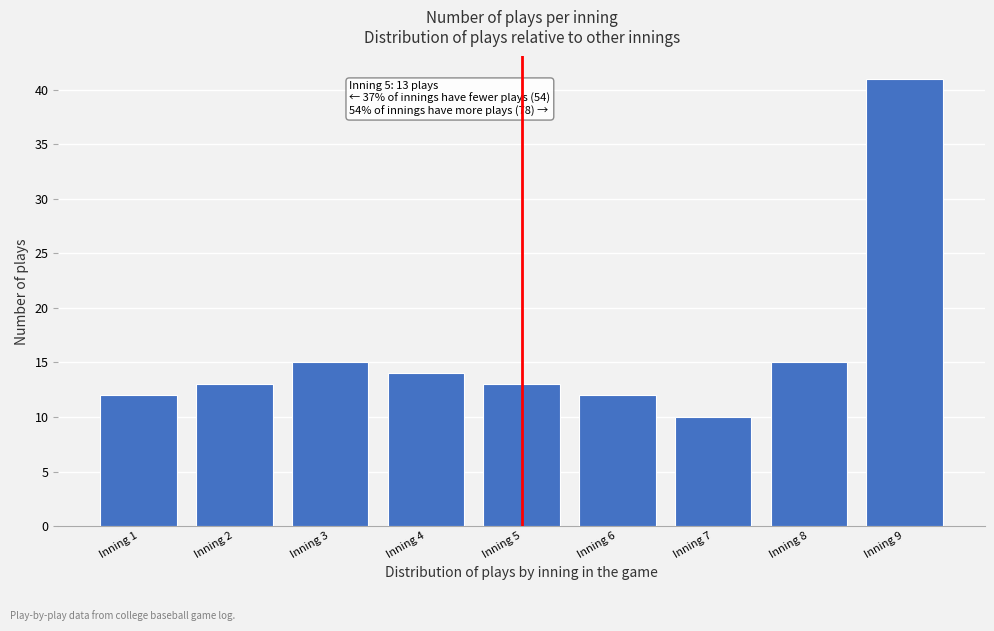

Reading left to right, list all the values displayed in this chart.

12	13	15	14	13	12	10	15	41